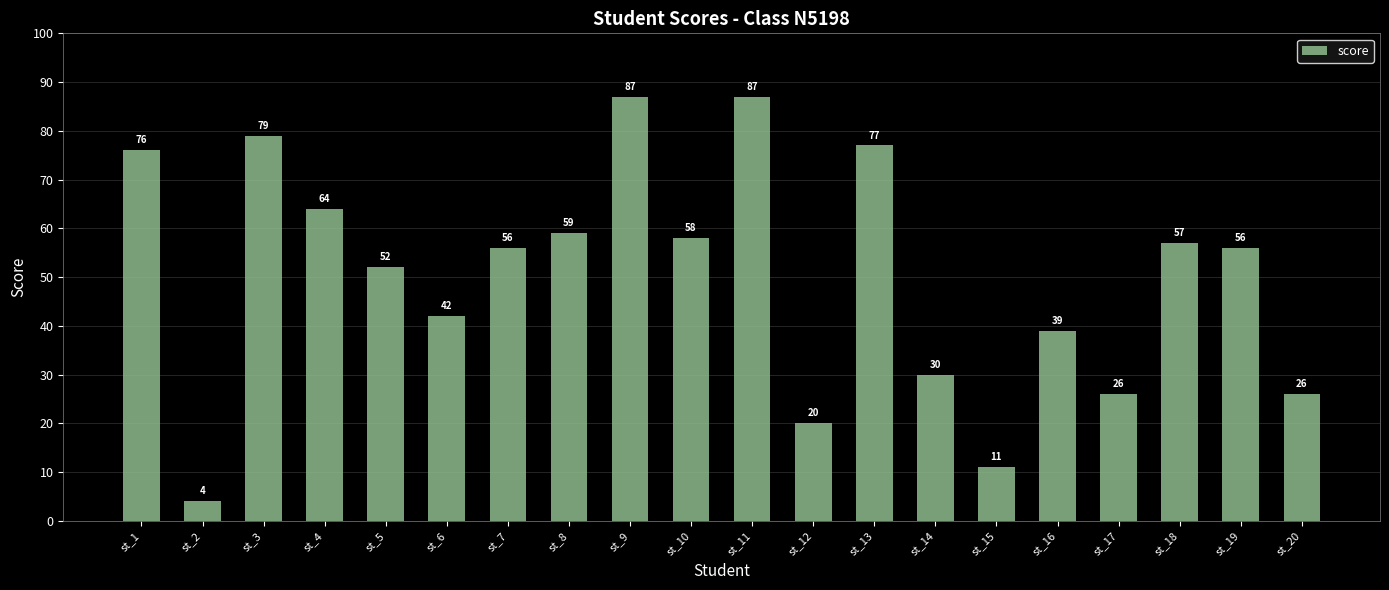

What is the difference between the maximum and minimum values?

83